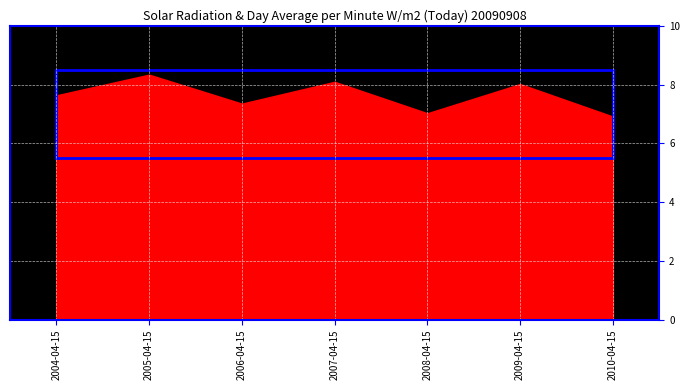

True or false: there are more than 2 points higher than both neighbors.

True